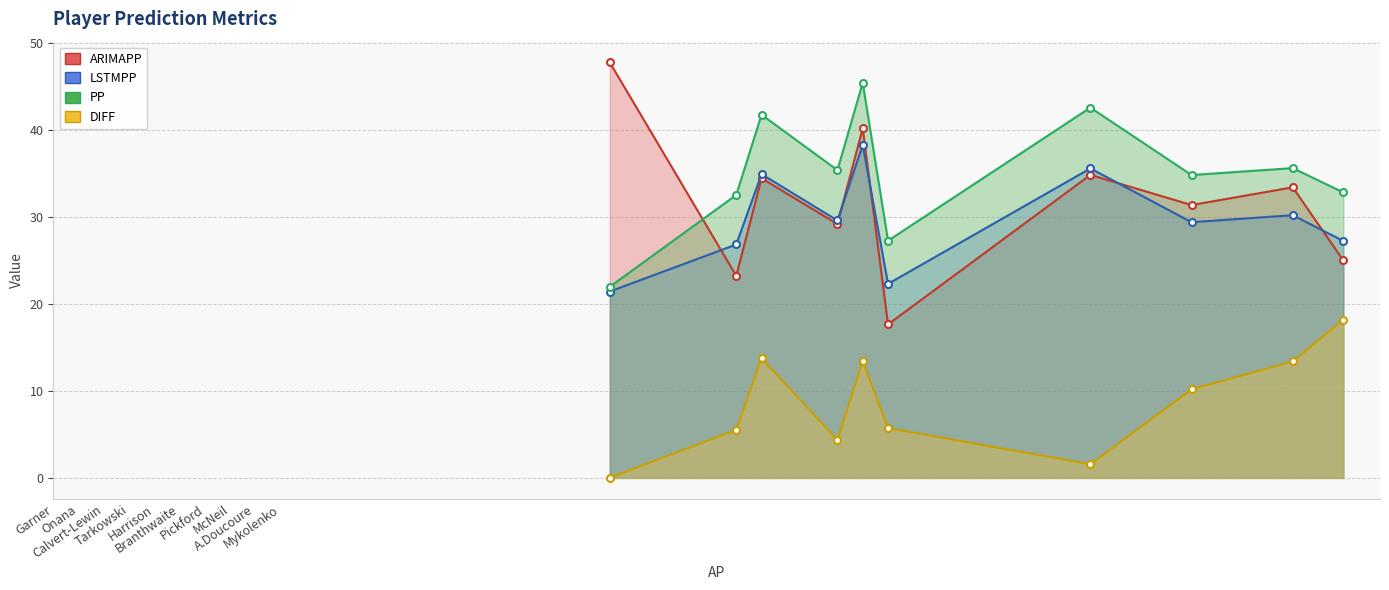

How many data points in DIFF are above 10?

5